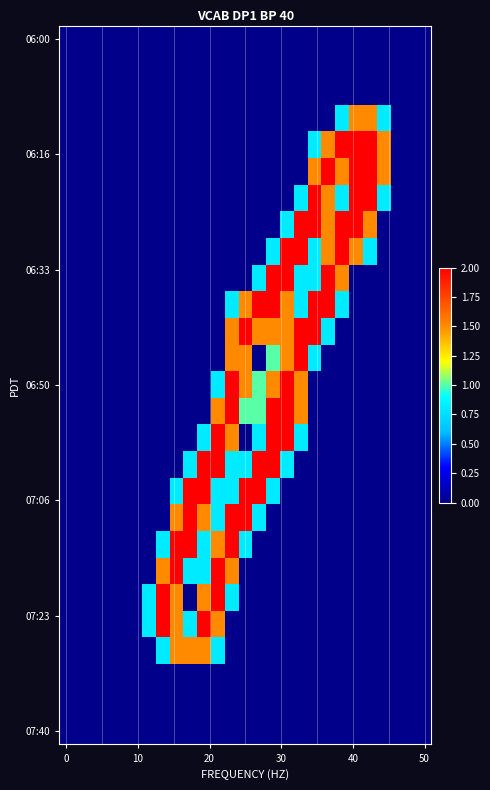

At how many categories does at least one series exceed 1?

17